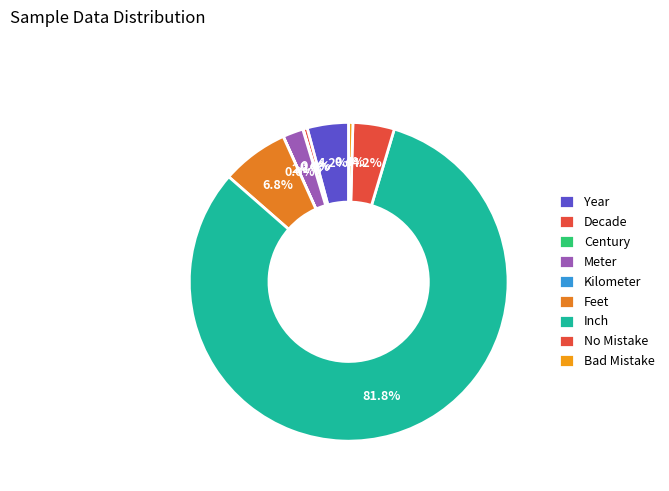

What is the change in value from Century to Kilometer?

-20